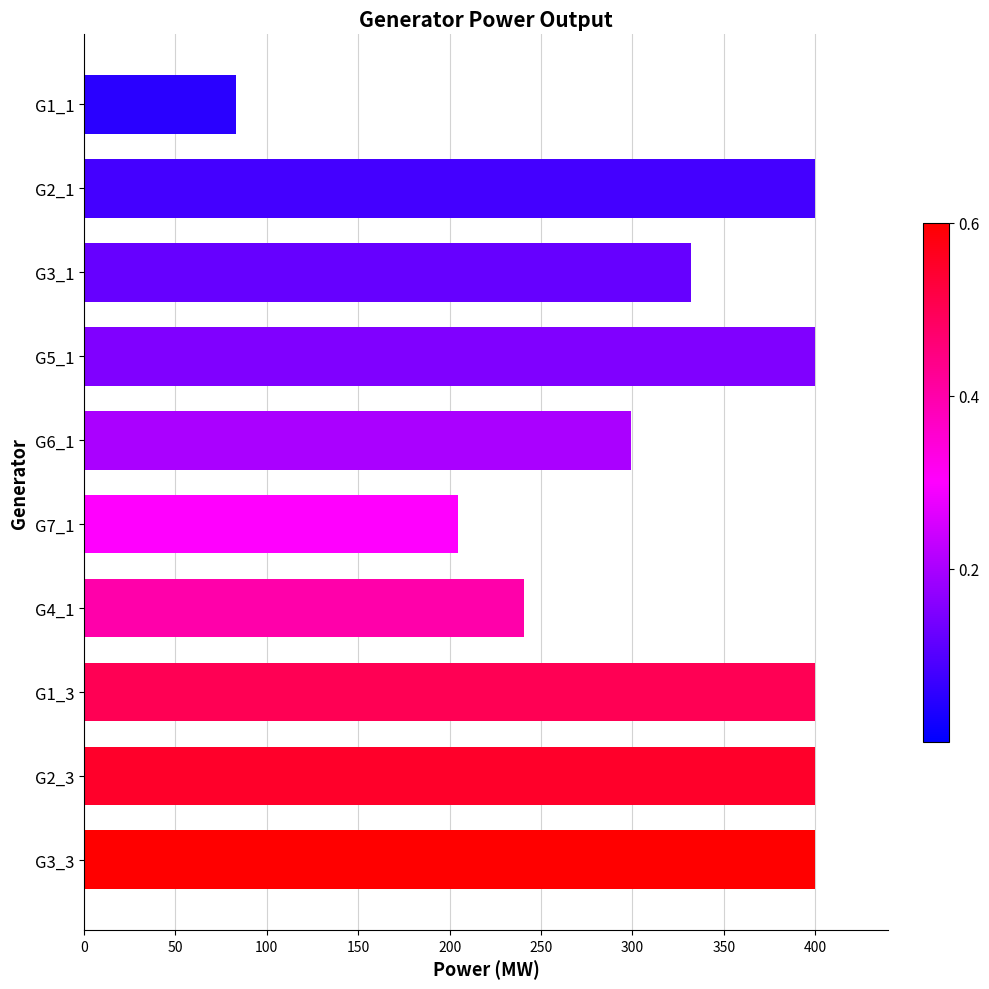

What is the approximate value at G1_1?

83.1